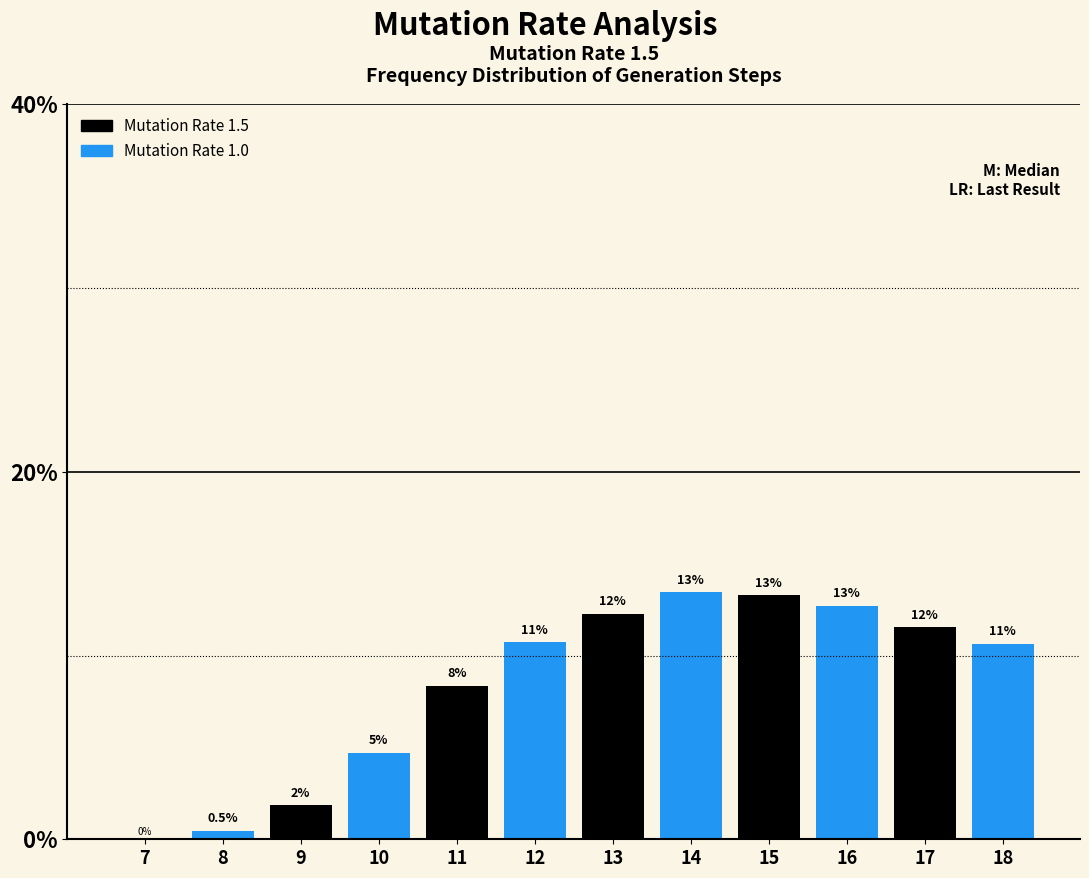

Are the bars horizontal?

No